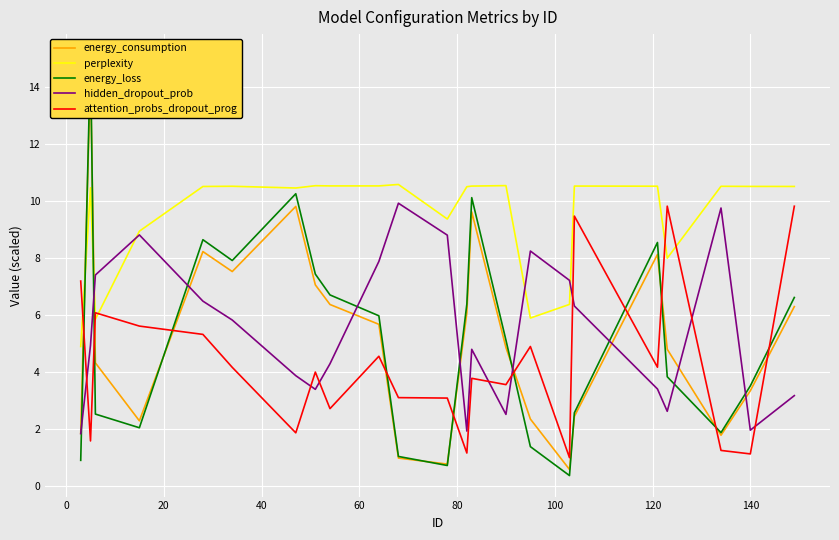

What is the maximum value for attention_probs_dropout_prog?

9.8